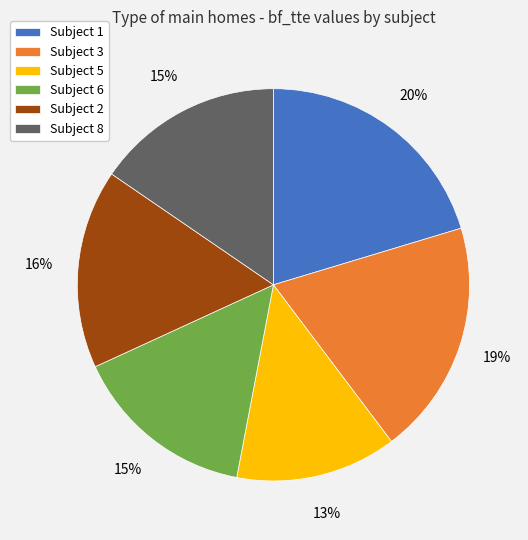

Which category has the smallest portion of the pie?

Subject 5